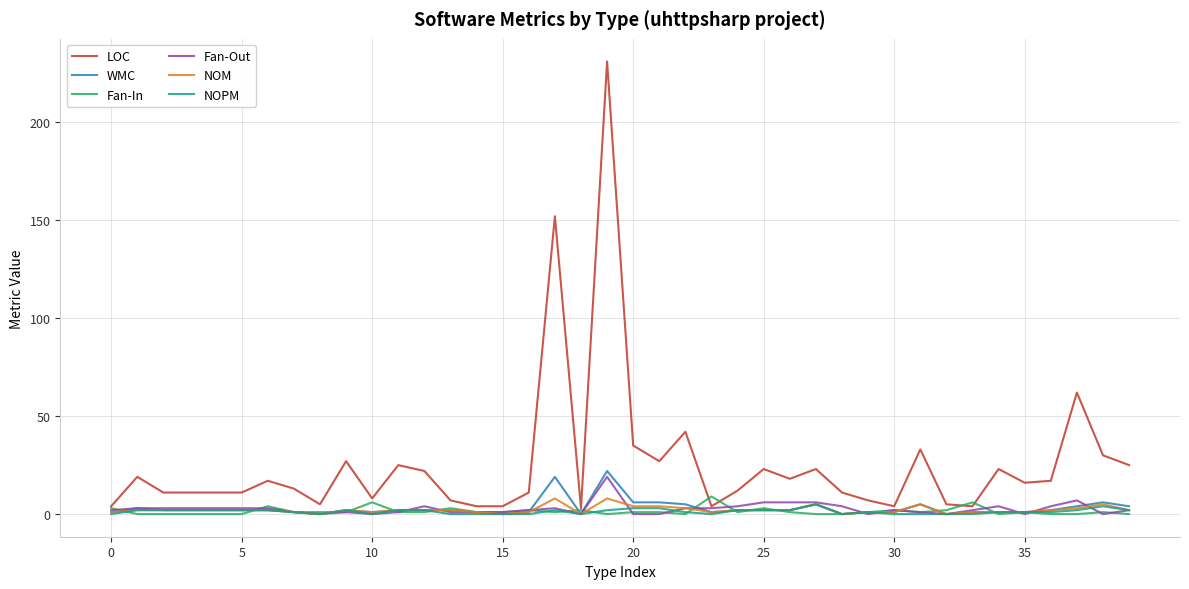

Does the chart have visible grid lines?

Yes